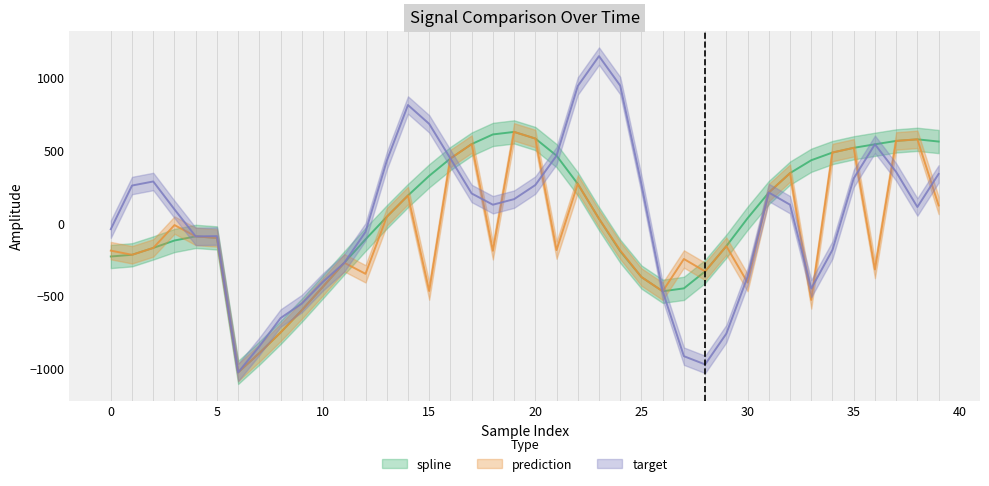

Which label corresponds to the smallest value in the chart?

6